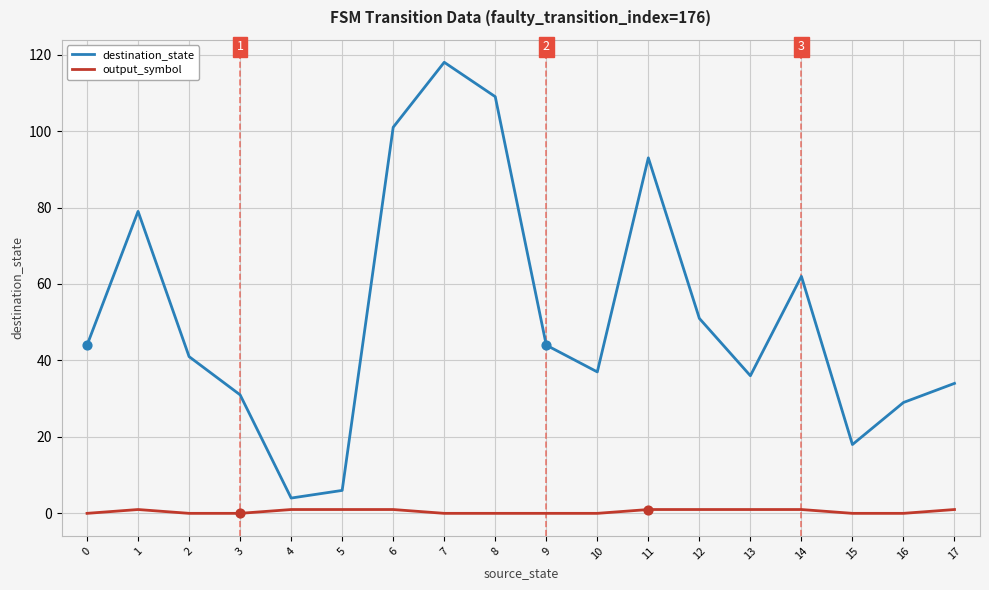

At which category is the sum across all series the highest?

7